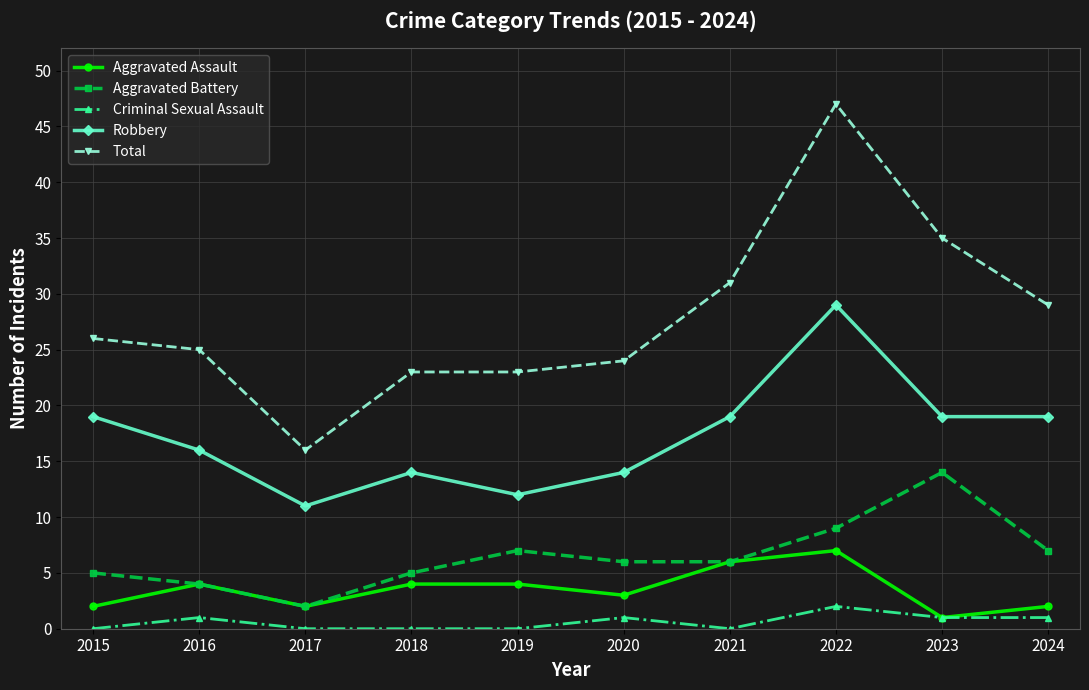

What is the spread (max minus min) of values at 2016?

24